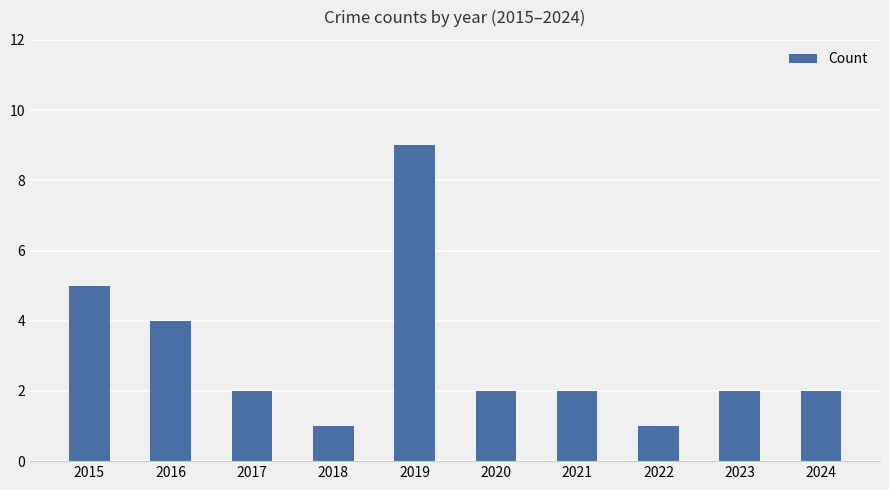

At which category does the chart reach its peak across all series?

2019